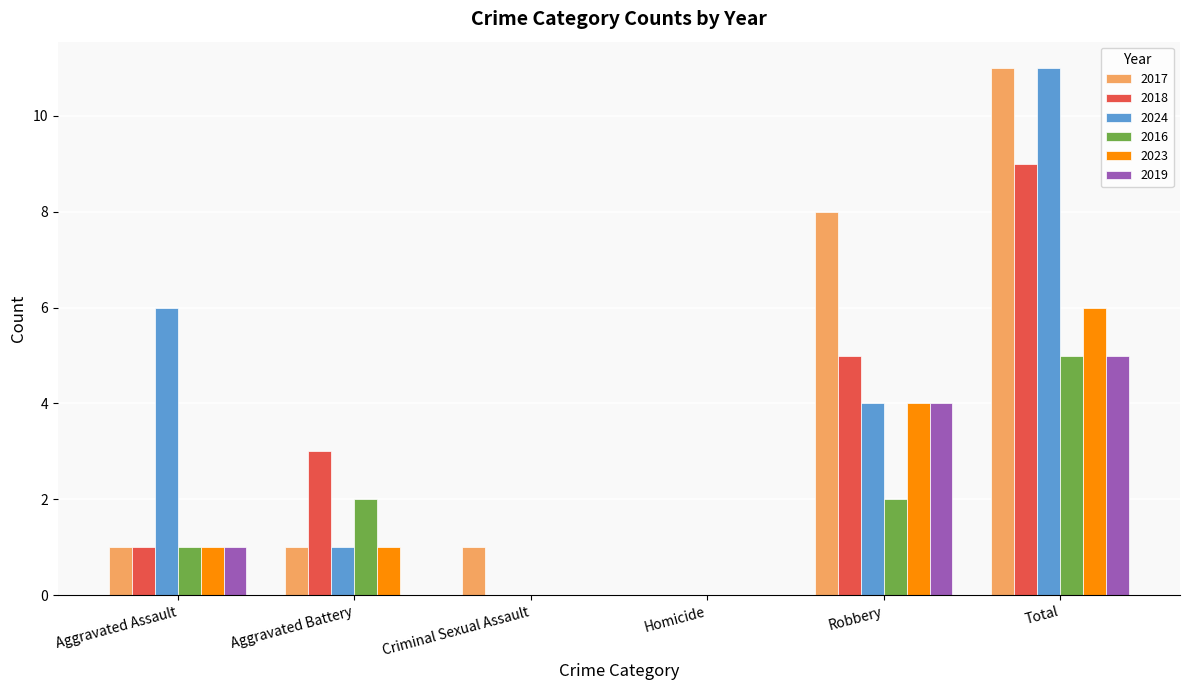

The value of 2018 at Aggravated Battery is 5. True or false?

False